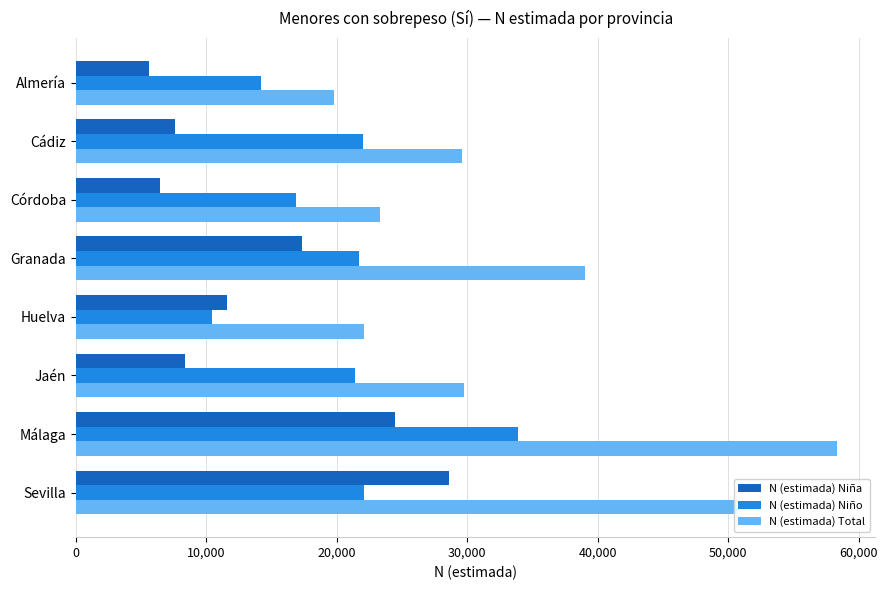

How many categories are shown in the chart?

8